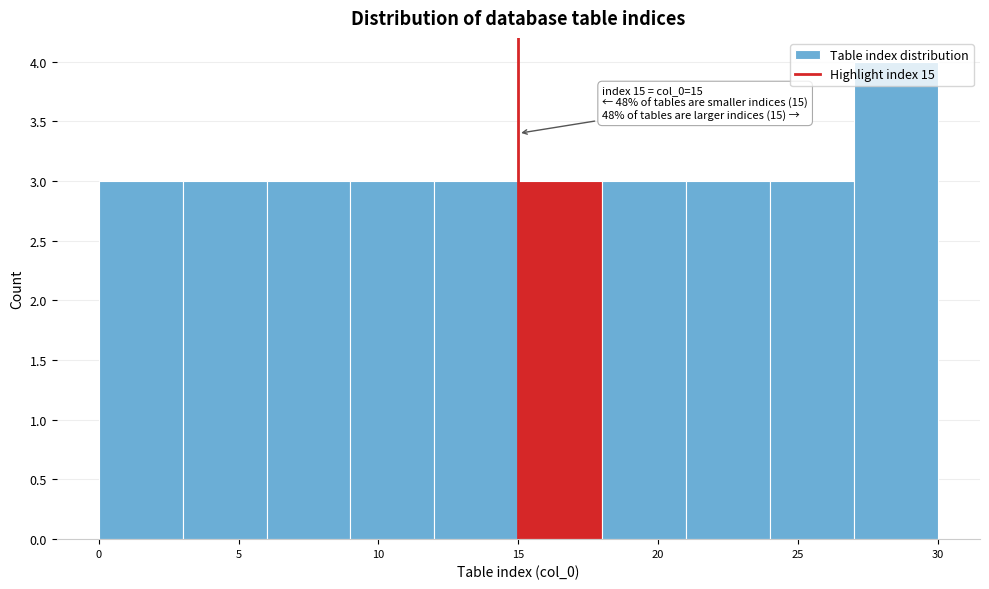

Over which range of the x-axis is the bar tallest?

27 to 30